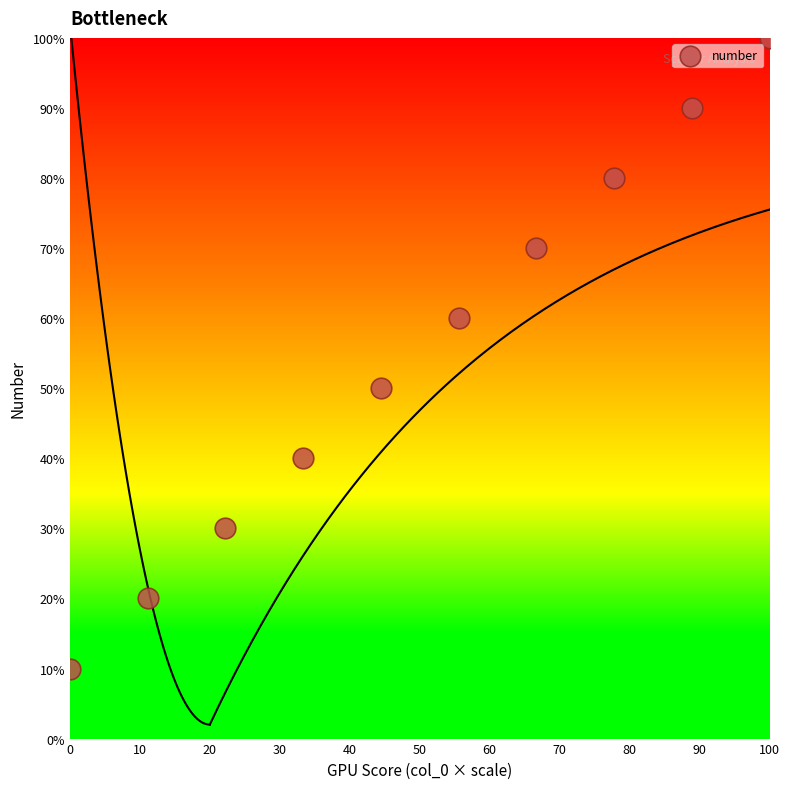

What is the range of Y values (max minus min)?

90